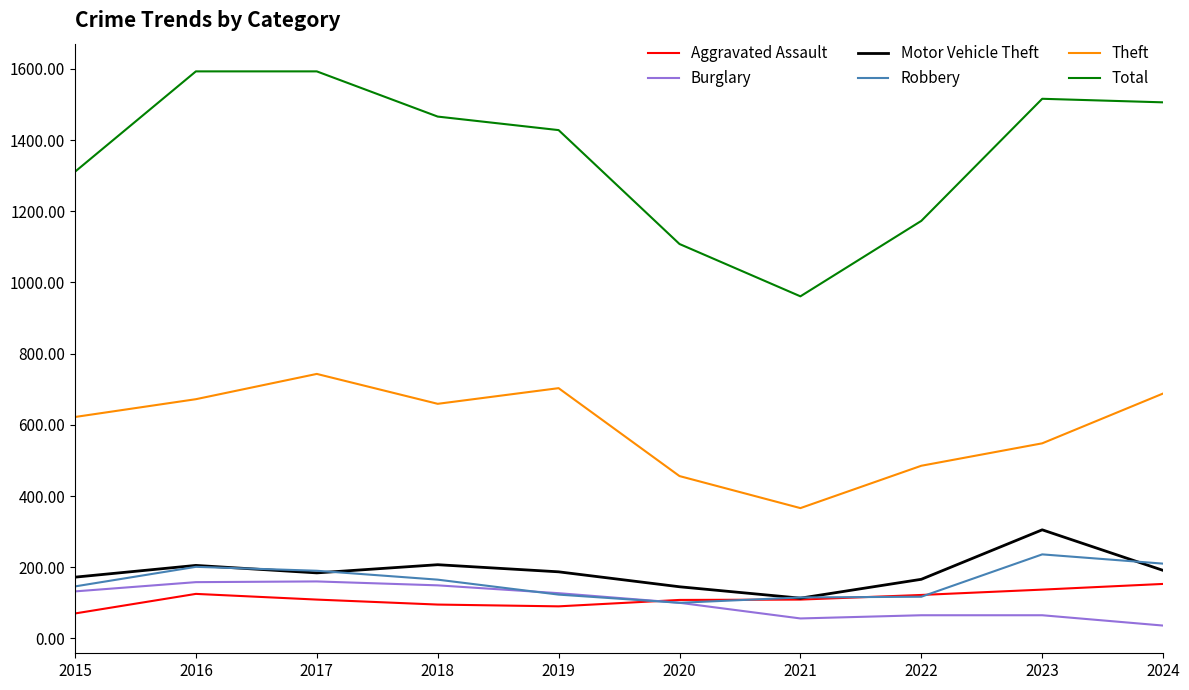

What is the difference between the highest and lowest values at 2020?

1008